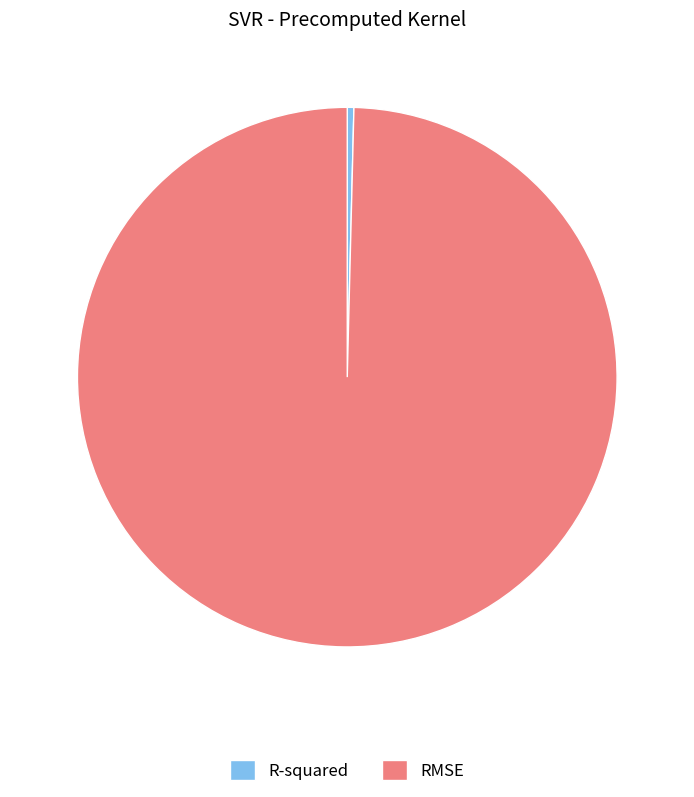

What is the majority slice?

RMSE